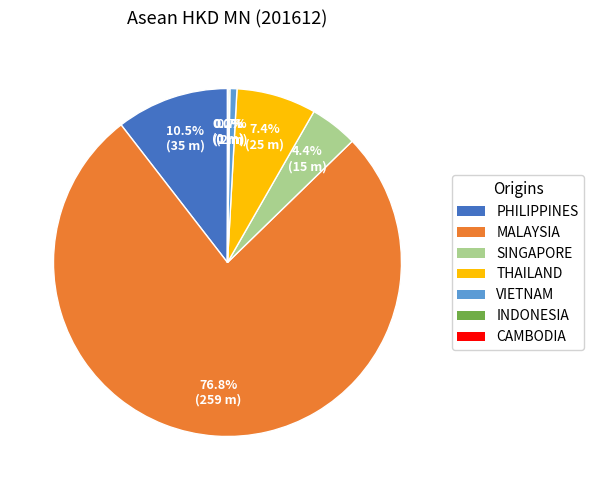

Is there a majority slice in this chart?

Yes